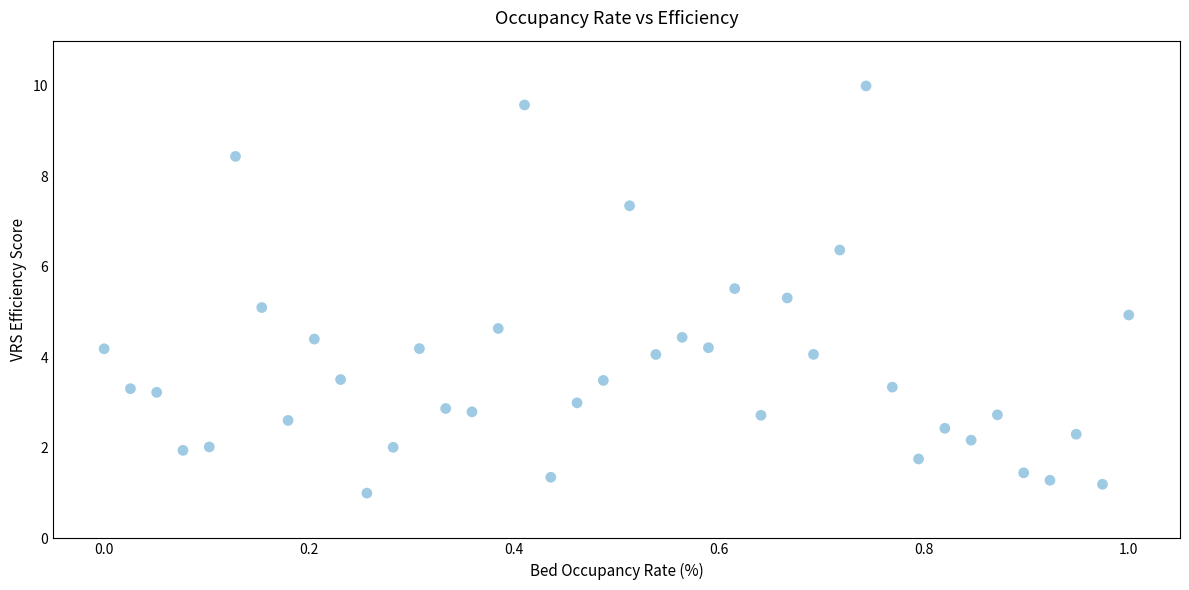

What is the range of X values (max minus min)?

1.0